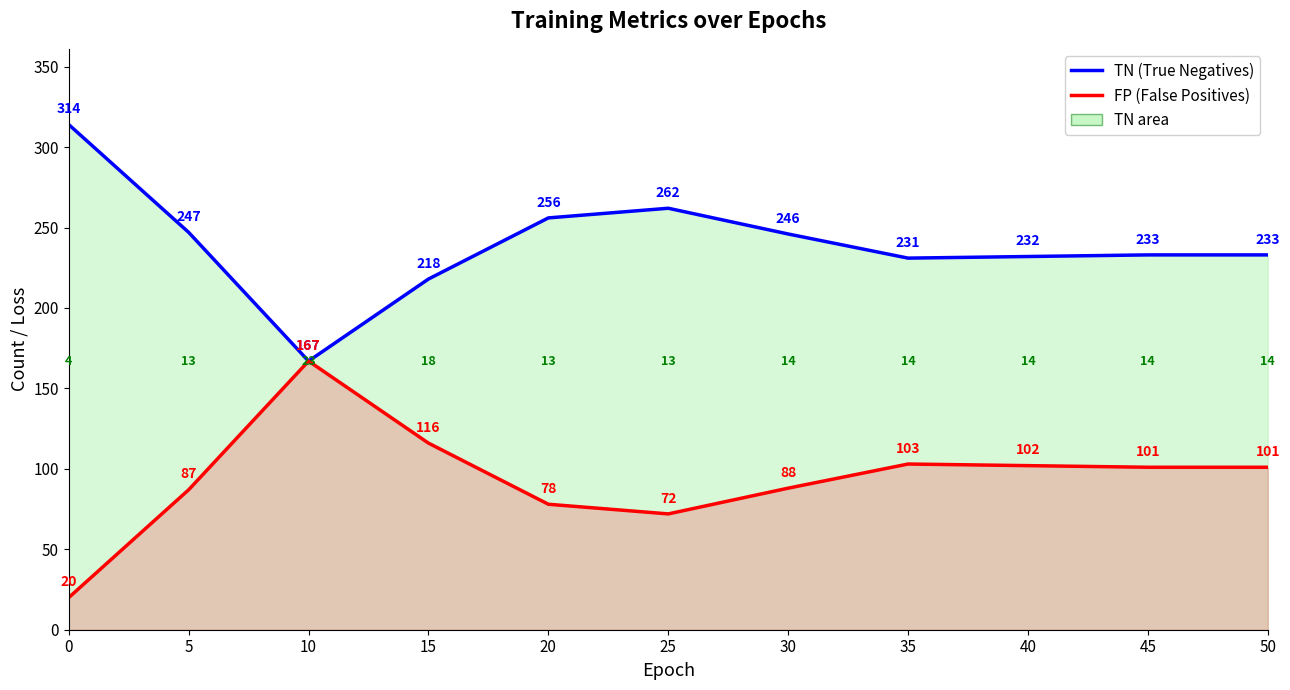

What is the difference between the FP values at 30 and 50?

13